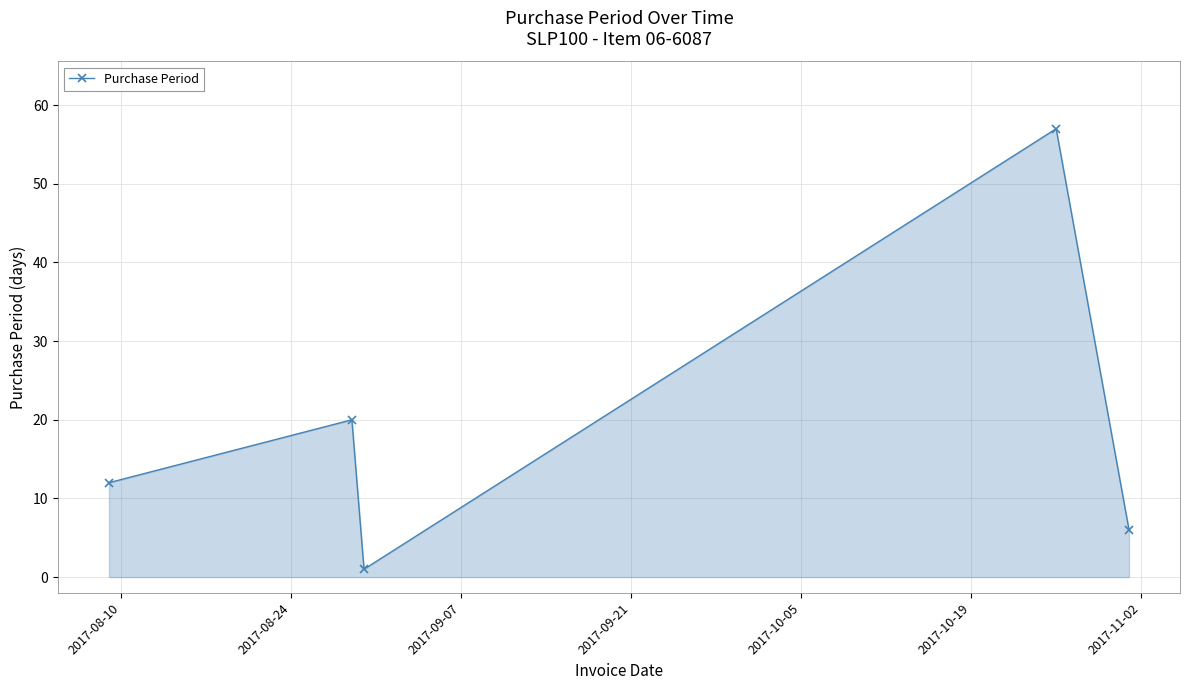

What is the value of the 2nd point from the left?

20